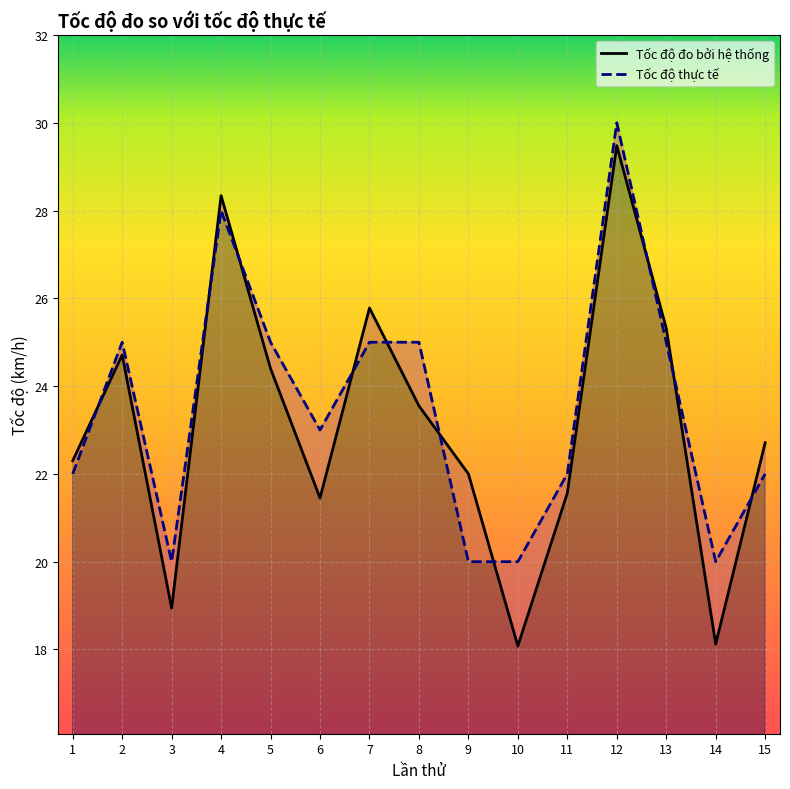

At how many categories does at least one series exceed 19?

15